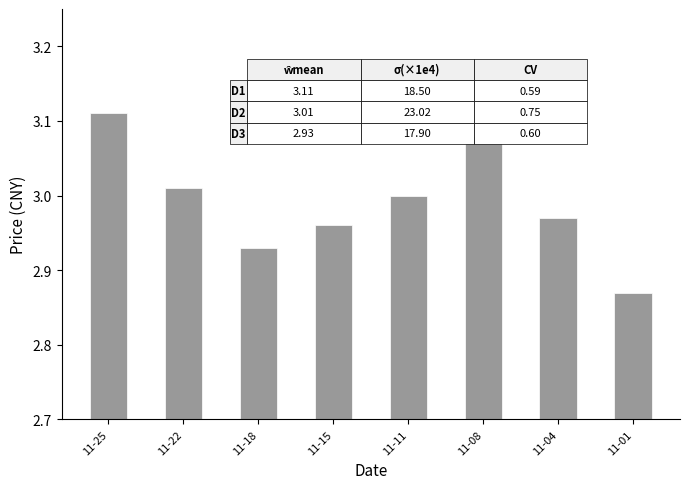

At which label is the value closest to 2?

11-01